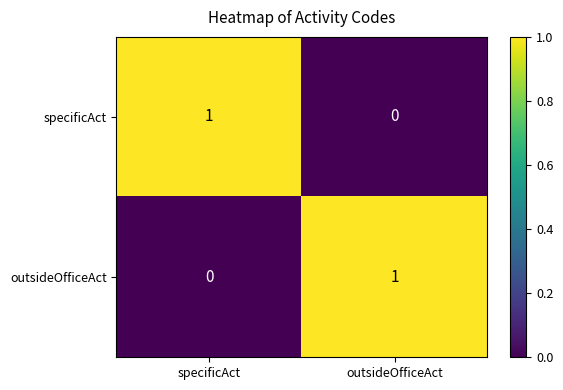

At how many categories does at least one series exceed 0?

2